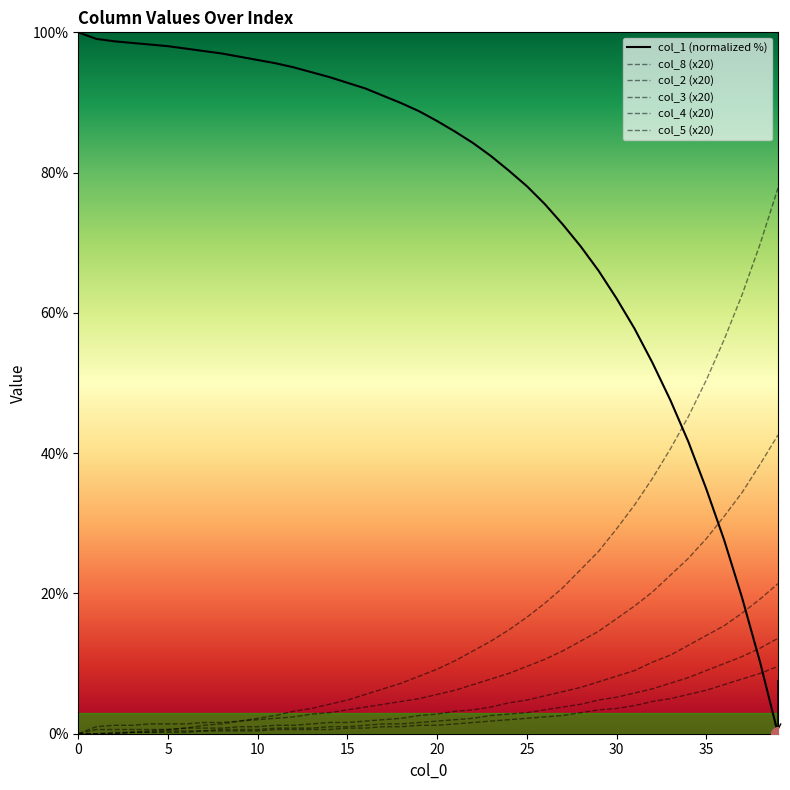

Is this an area chart (filled region under the line)?

No